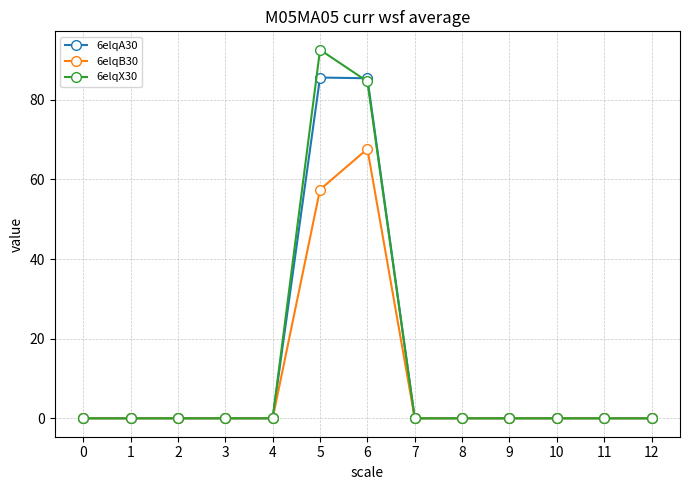

How many series are shown in this chart?

3